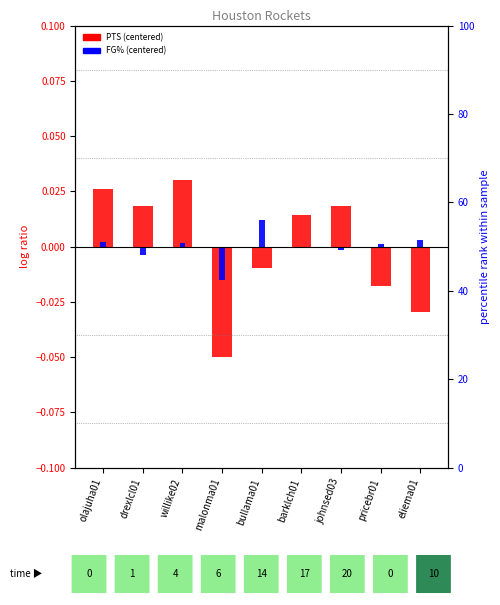

Between bullama01 and willike02, which is larger?

willike02